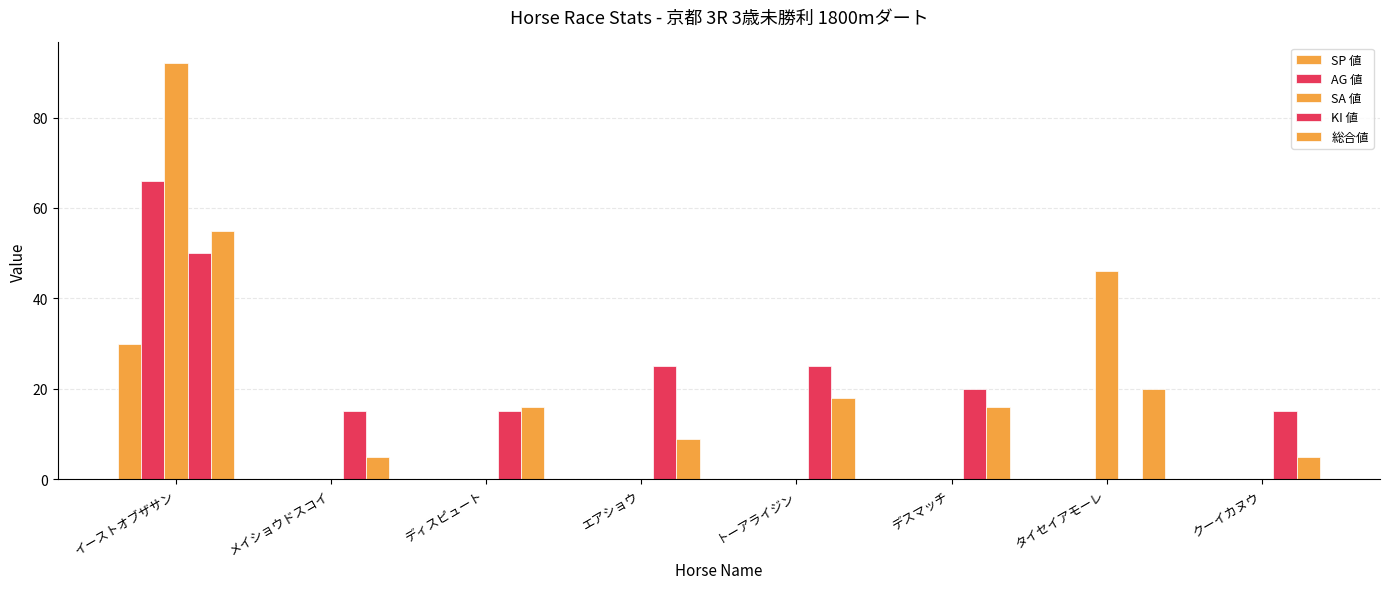

How many categories are shown in the chart?

8